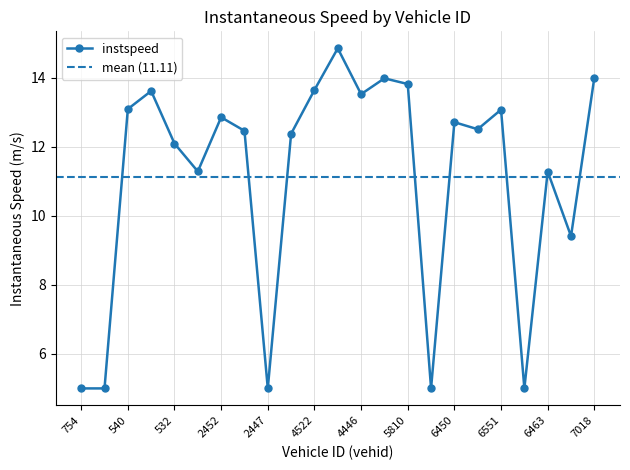

Reading right to left, what are all the values shown in this chart?

7018=14.0	6457=9.4	6463=11.3	6461=5.0	6551=13.1	6737=12.5	6450=12.7	4750=5.0	5810=13.8	4525=14.0	4446=13.5	4464=14.9	4522=13.6	2524=12.4	2447=5.0	2547=12.5	2452=12.9	2546=11.3	532=12.1	546=13.6	540=13.1	547=5.0	754=5.0